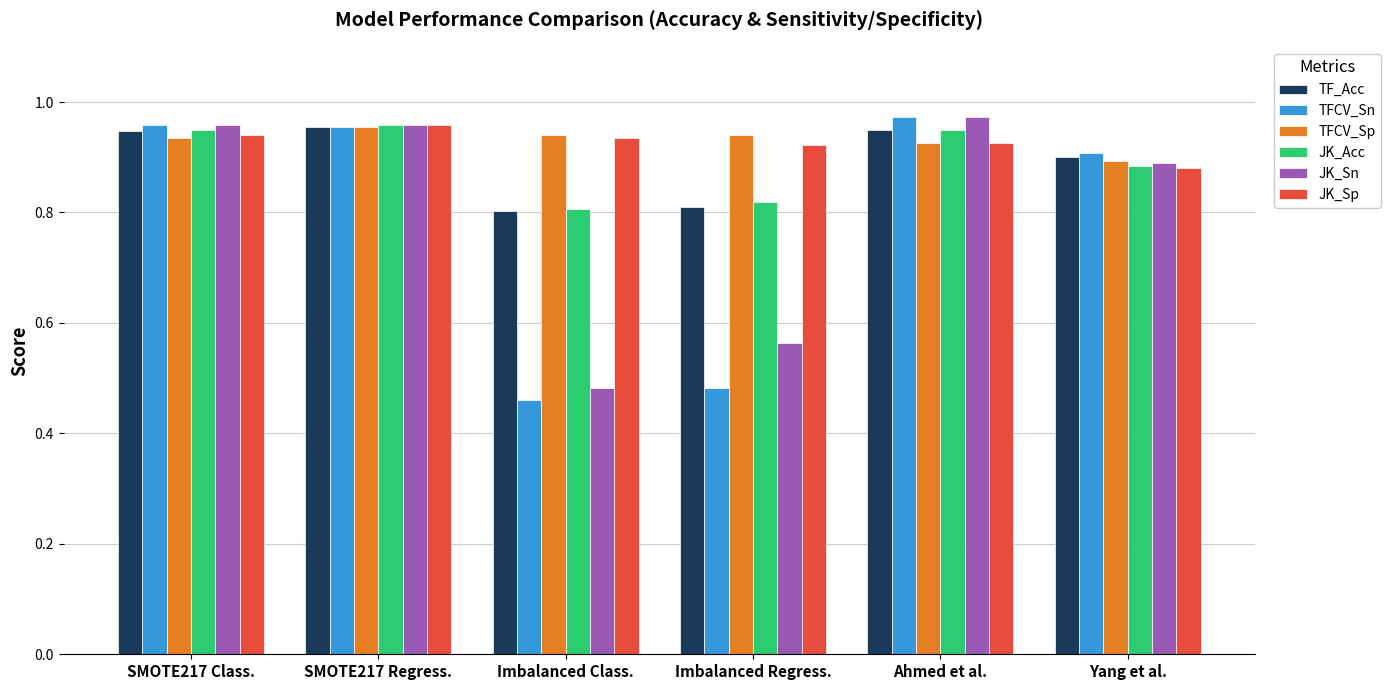

What is the sum of the JK_Sp values at SMOTE217 Regress. and Ahmed et al.?

1.9